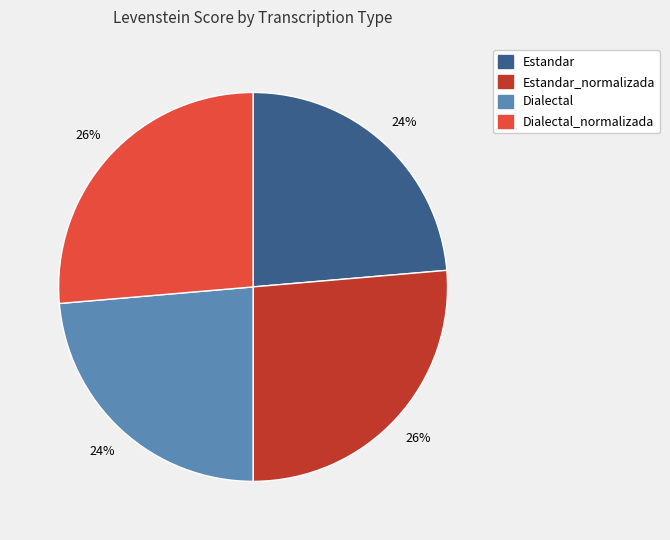

To the nearest percent, what percentage of the pie is Dialectal?

24%